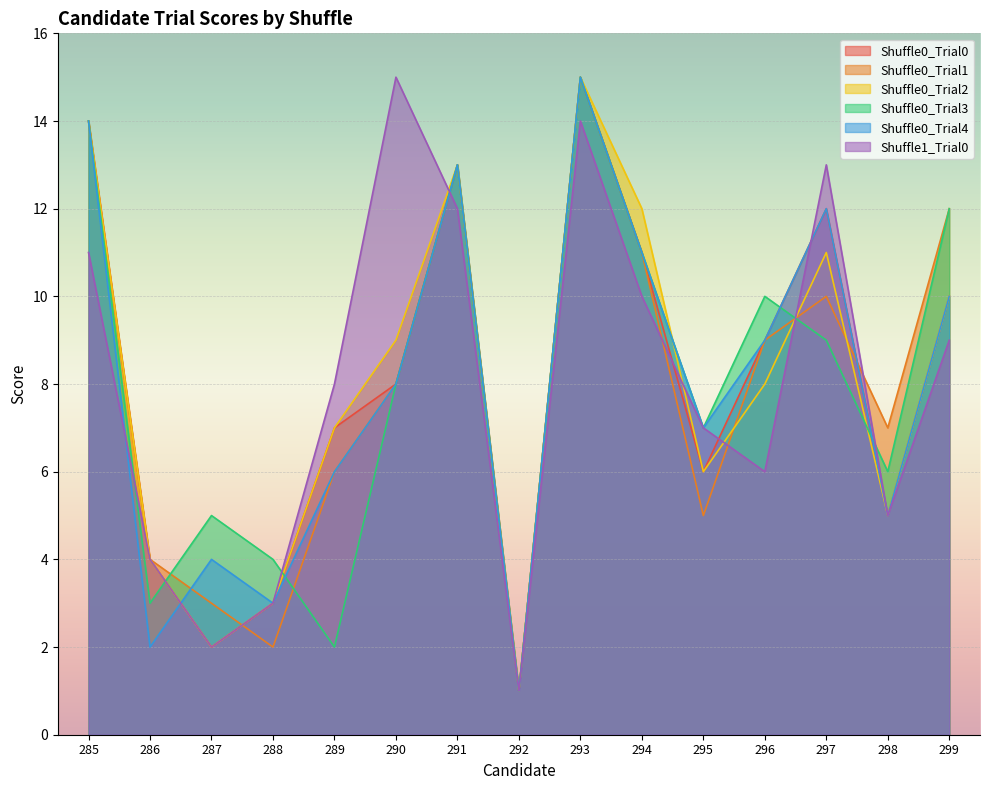

Between 287 and 289, which series saw the biggest shift?

Shuffle1_Trial0